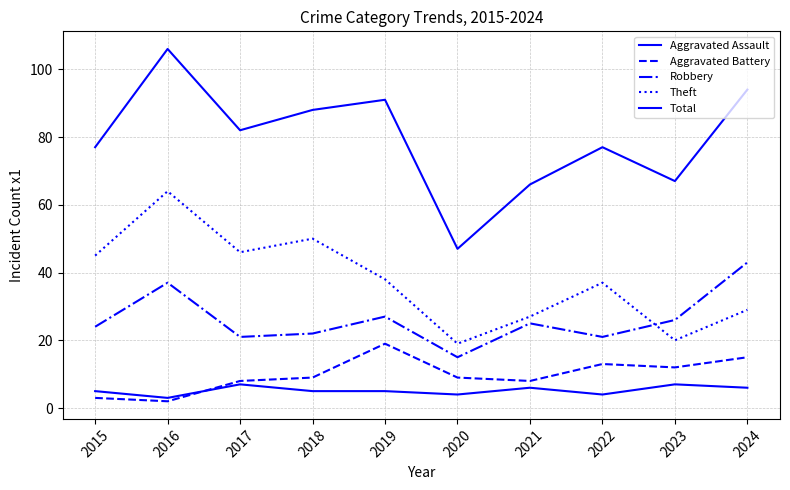

How many series are shown in this chart?

5